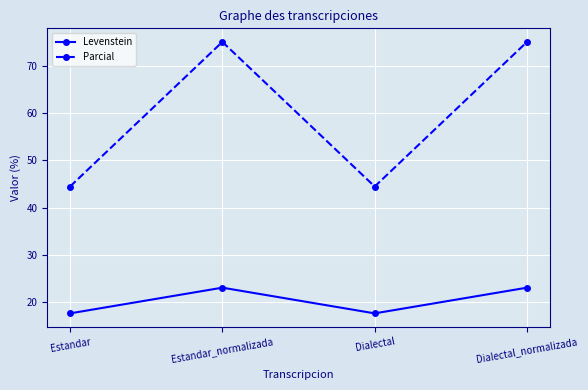

What is the label of the 3rd point from the left?

Dialectal